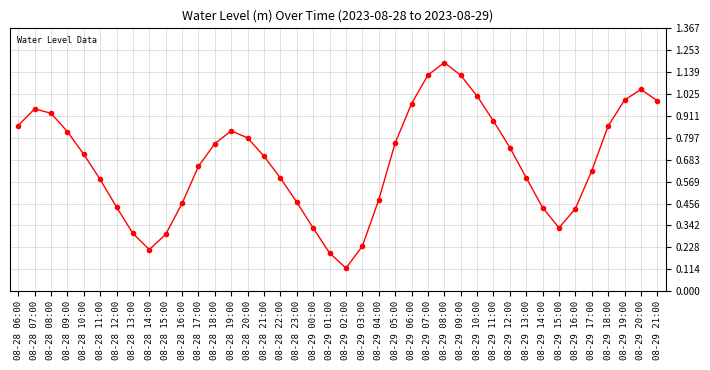

At which label is the value closest to 0?

08-29 02:00